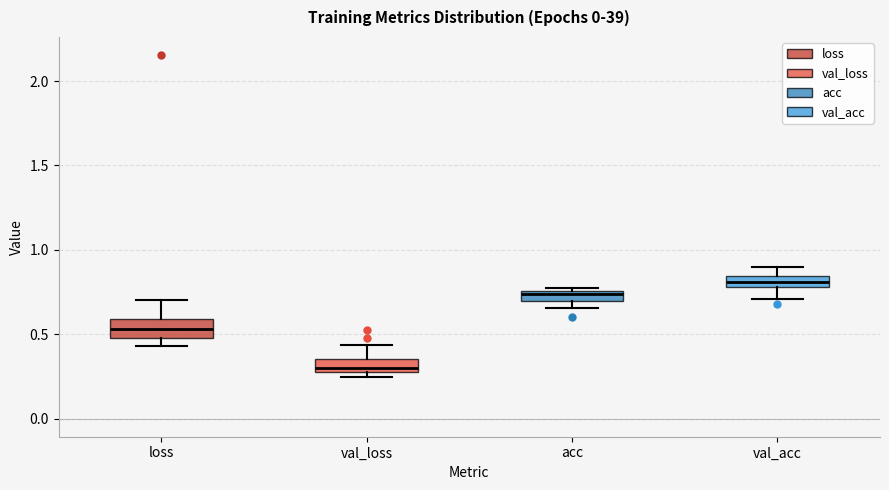

Which box has the lowest median line?

val_loss